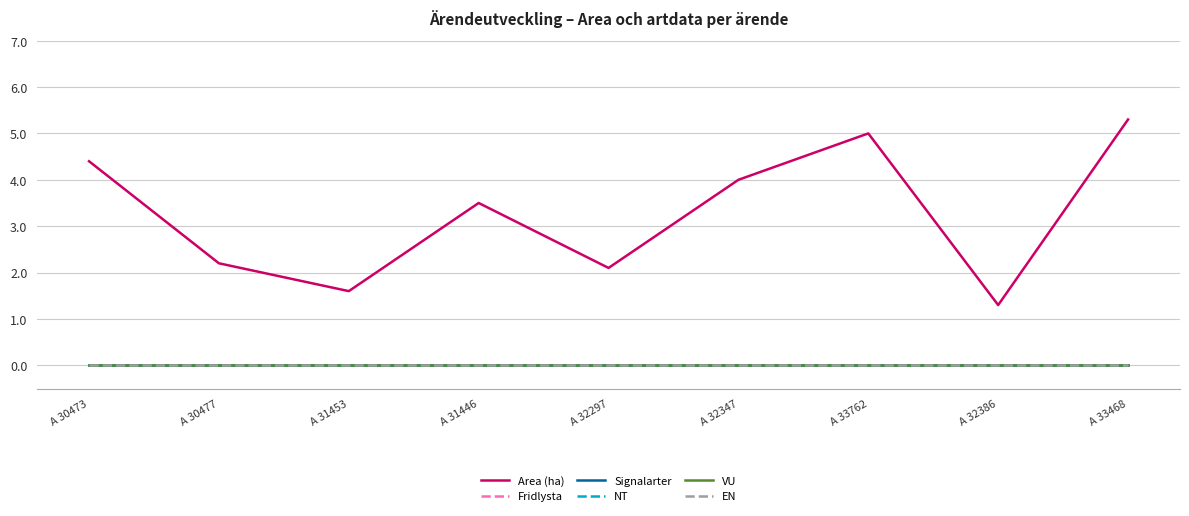

Does the chart have visible grid lines?

Yes